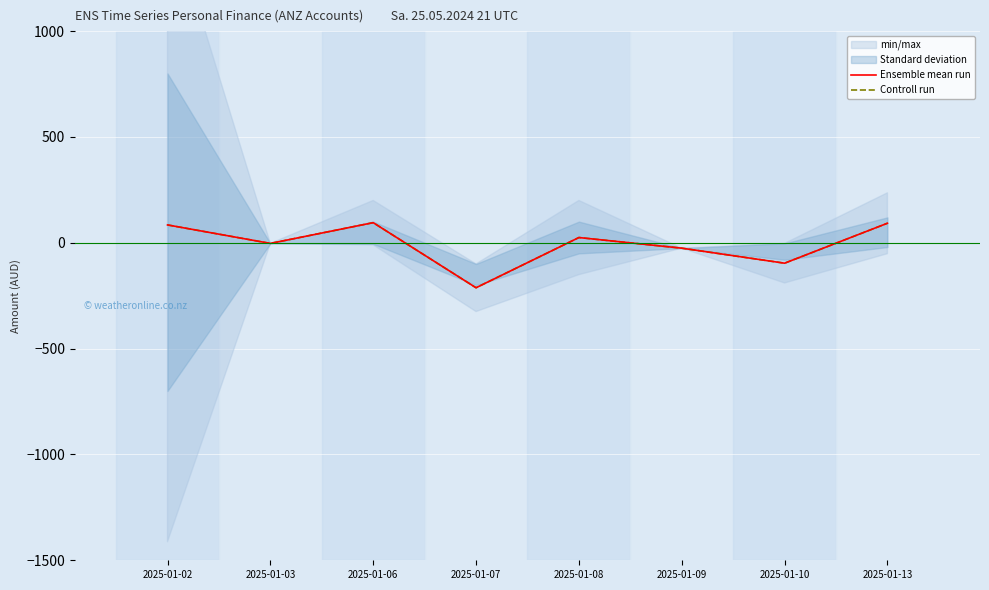

What is the approximate value of Ensemble mean run at 2025-01-09?

-25.5